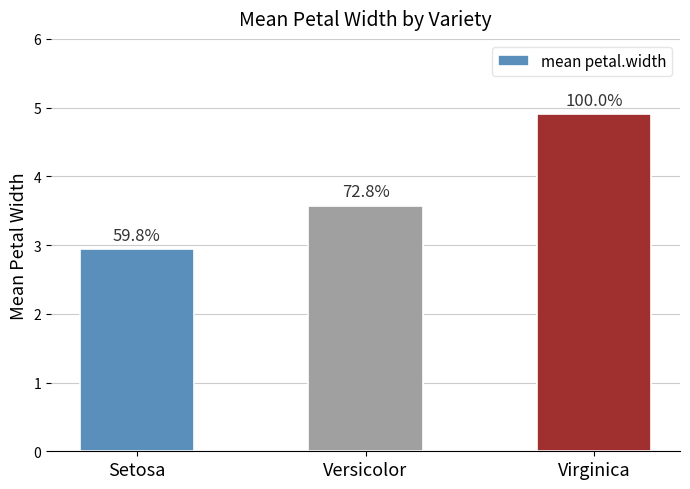

The value at Setosa is 2.9. True or false?

True